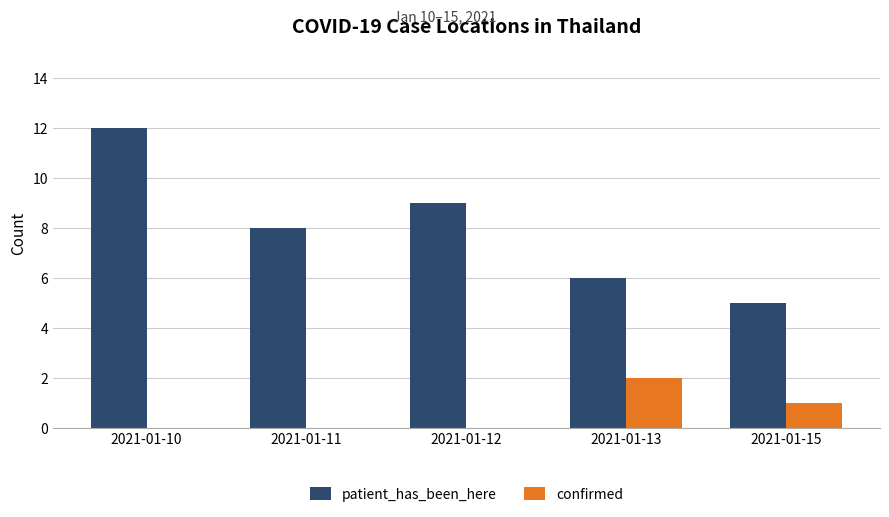

What is the sum of all confirmed values?

3